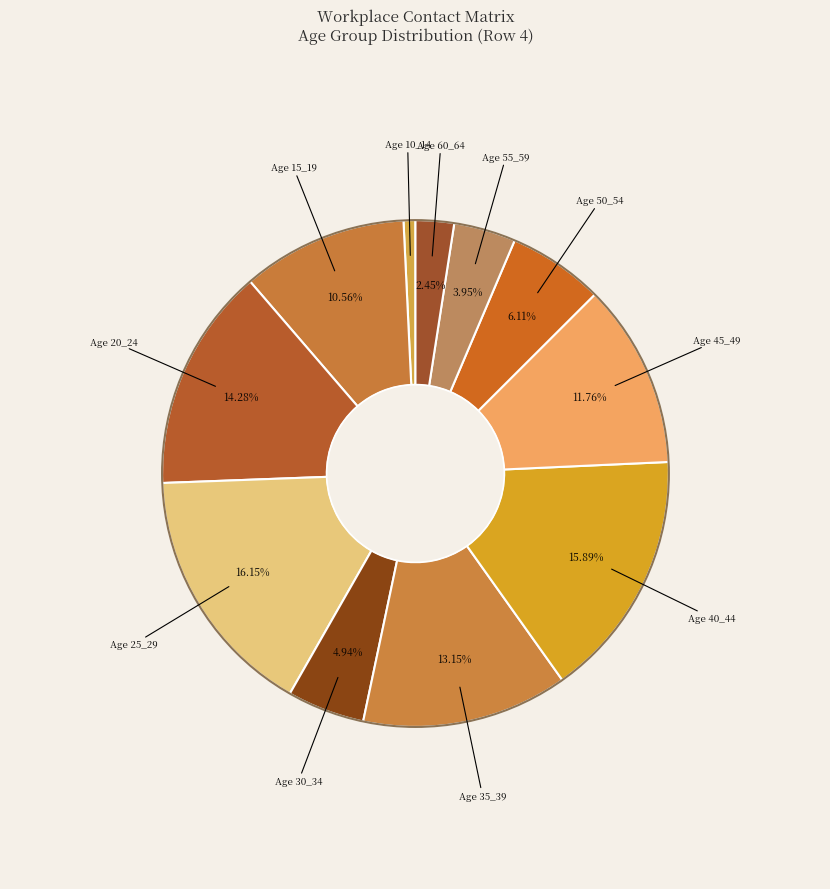

How many slices are in this pie chart?

11